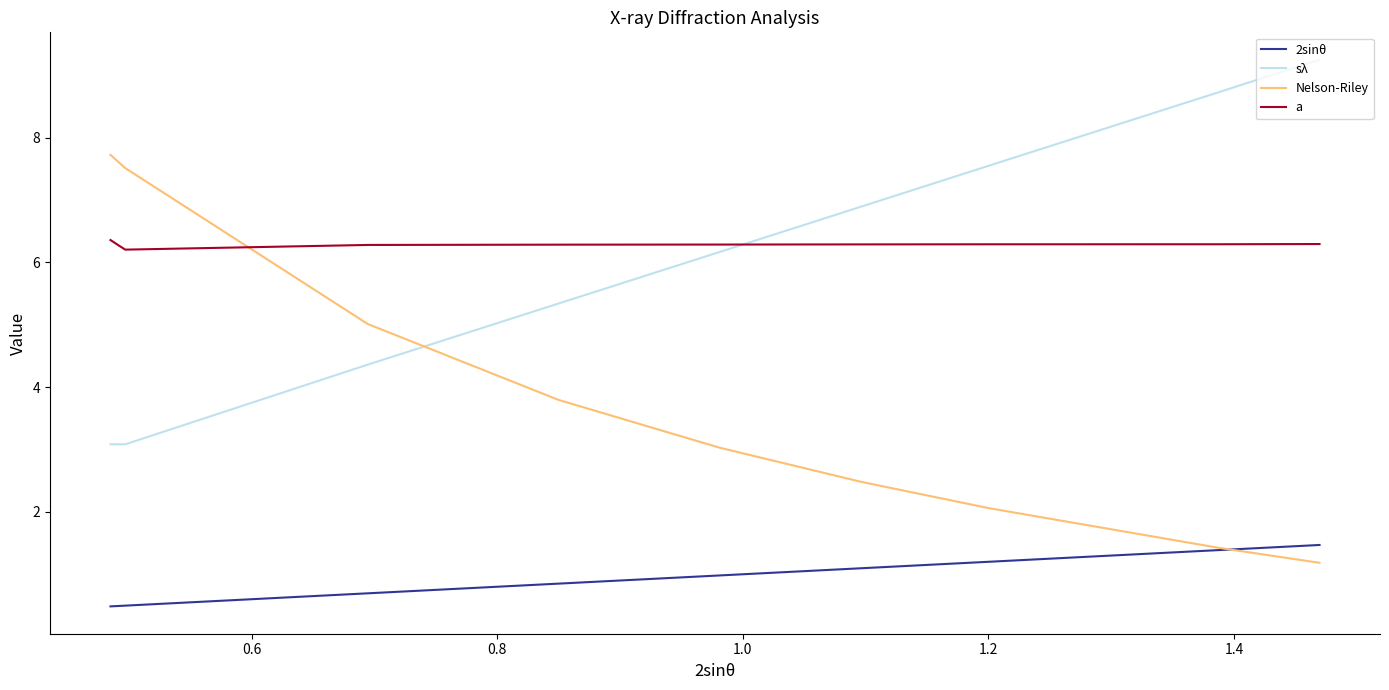

What is the highest value of the 2sinθ series?

1.5